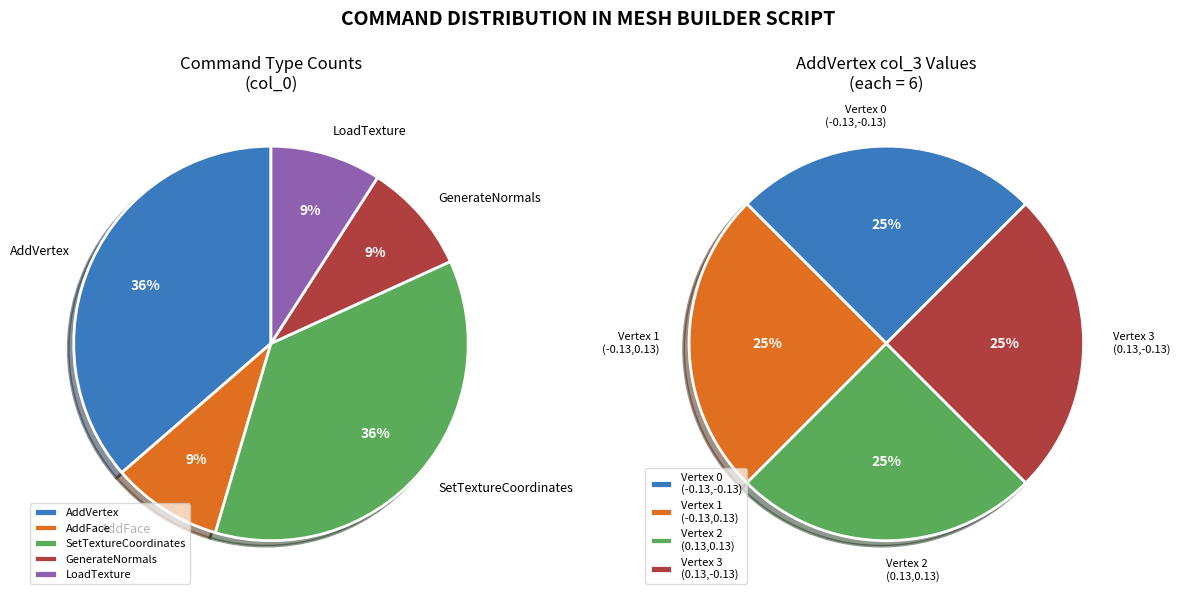

True or false: AddVertex (-0.13,0.13,6) accounts for 32% of the total.

False